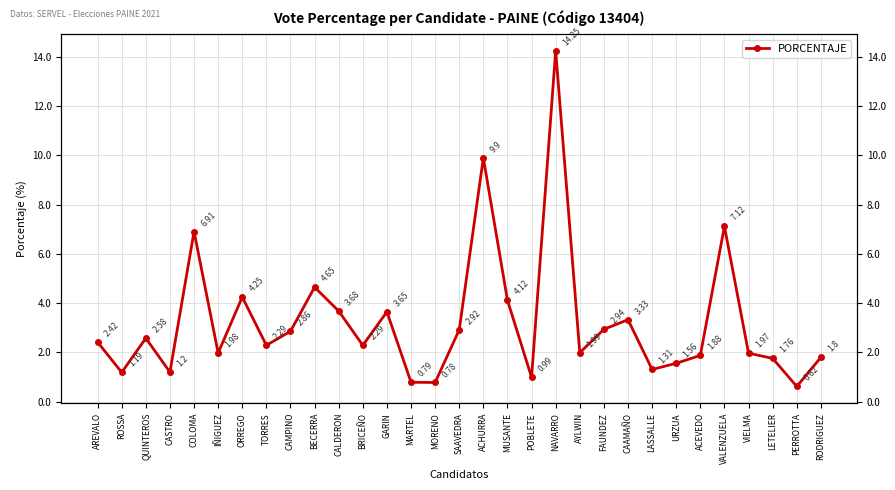

What is the change in value from ROSSA to VIELMA?

+0.8